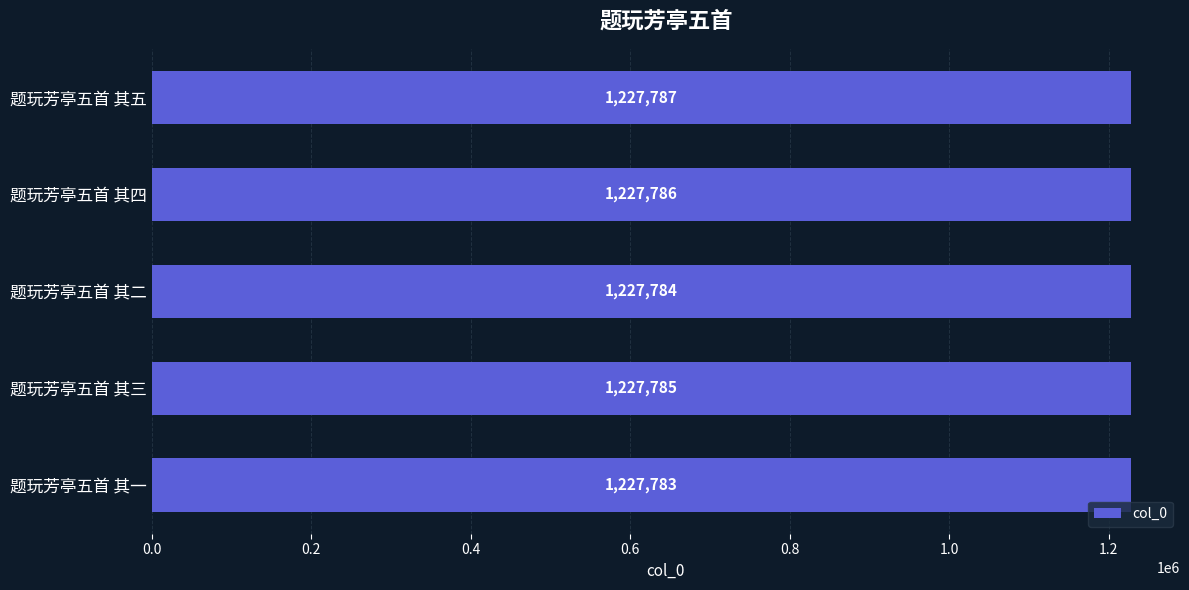

List the labels in order of value, largest first.

题玩芳亭五首 其五, 题玩芳亭五首 其四, 题玩芳亭五首 其三, 题玩芳亭五首 其二, 题玩芳亭五首 其一